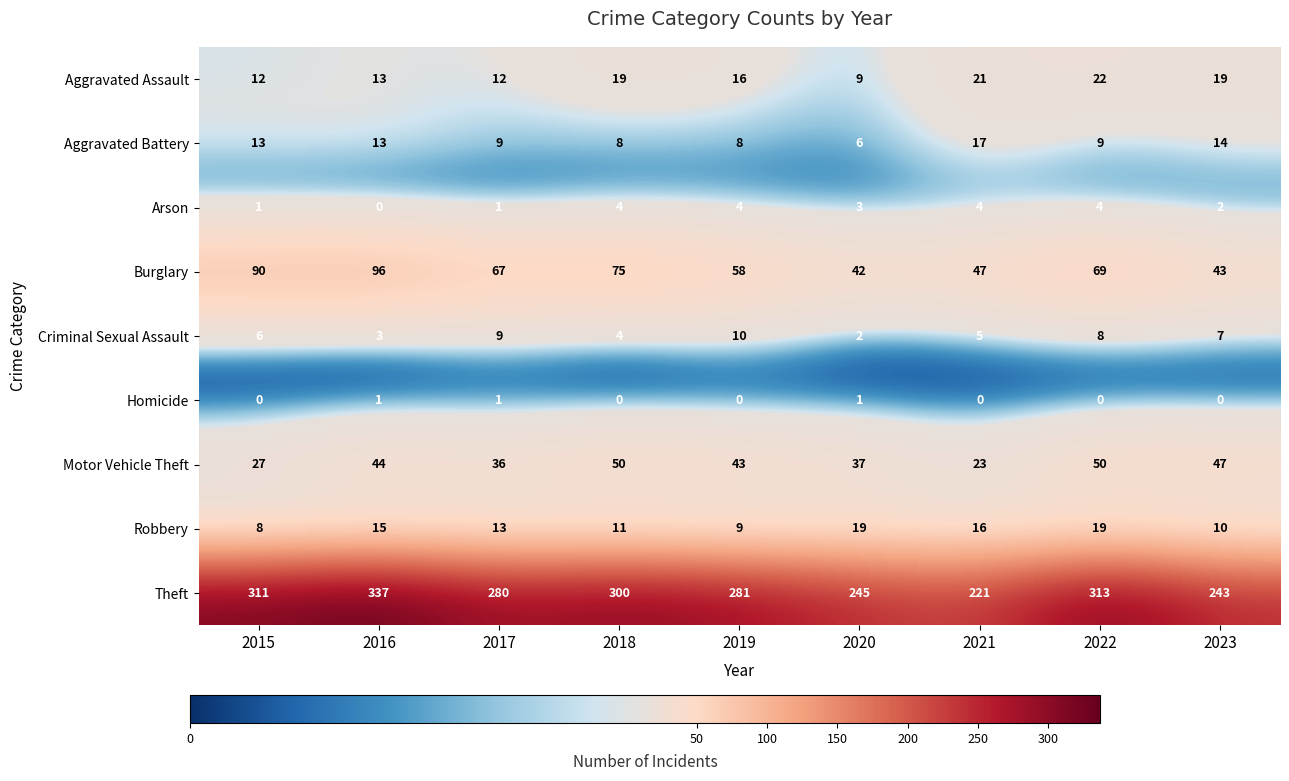

Which series has the largest total across all categories?

Theft